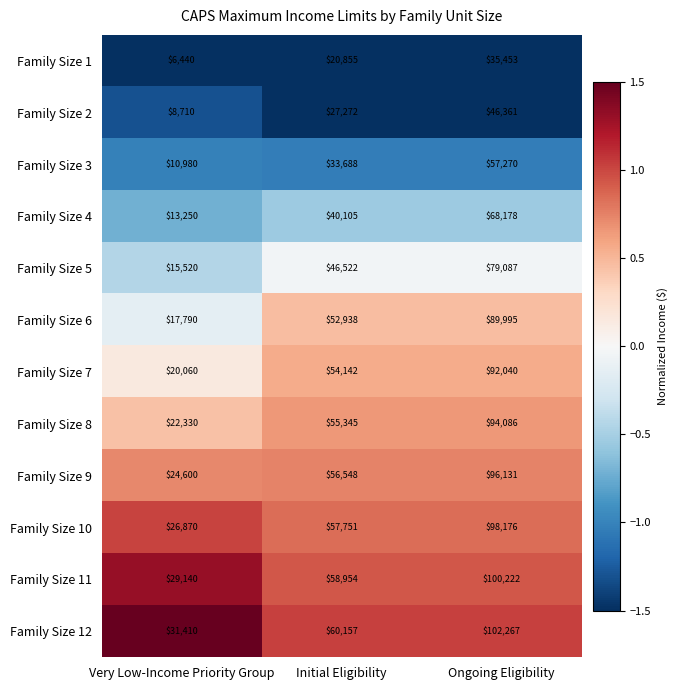

What is the difference between the Family Size 11 values at Very Low-Income Priority Group and Ongoing Eligibility?

71082